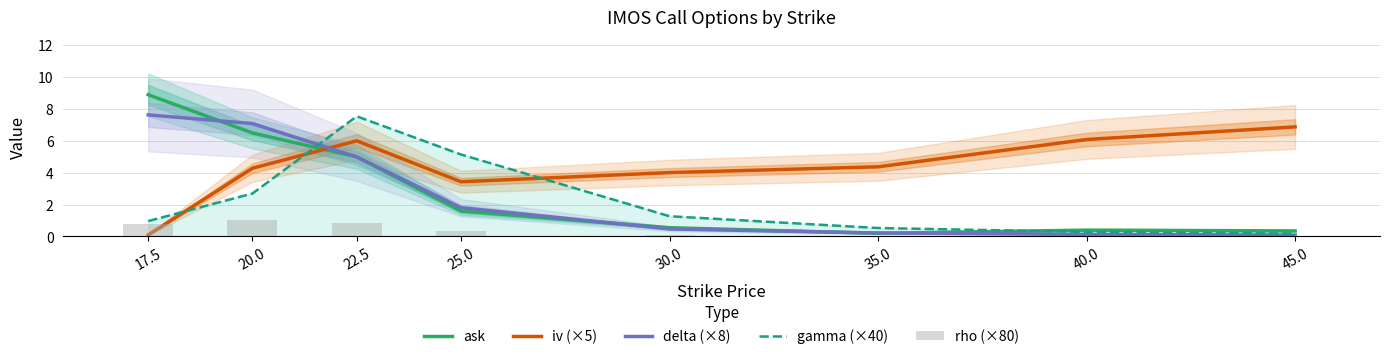

What is the label of the 8th bar from the left?

45.0